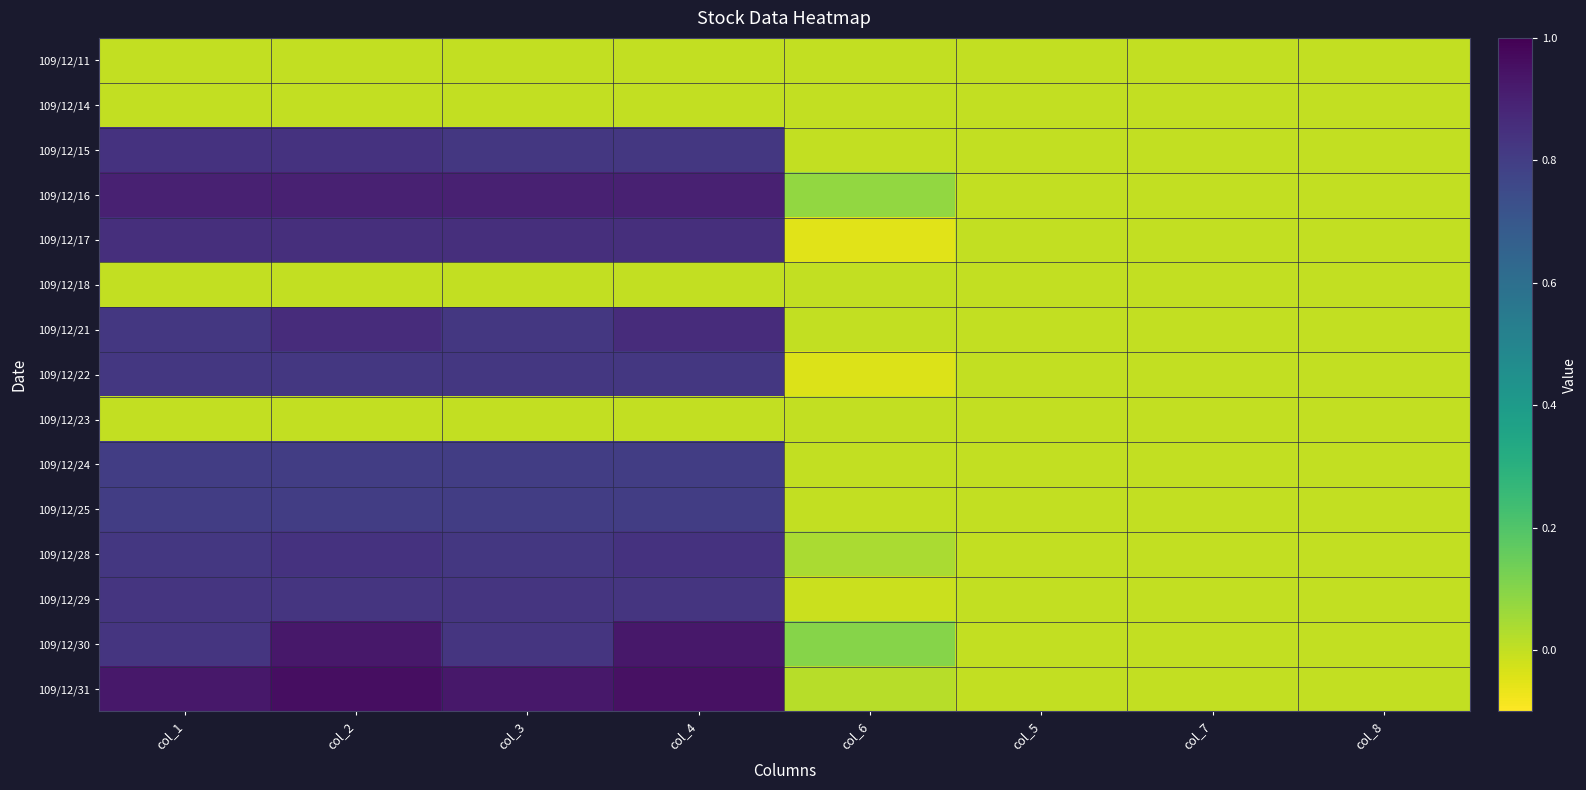

What is the minimum value shown in the chart?

-0.1